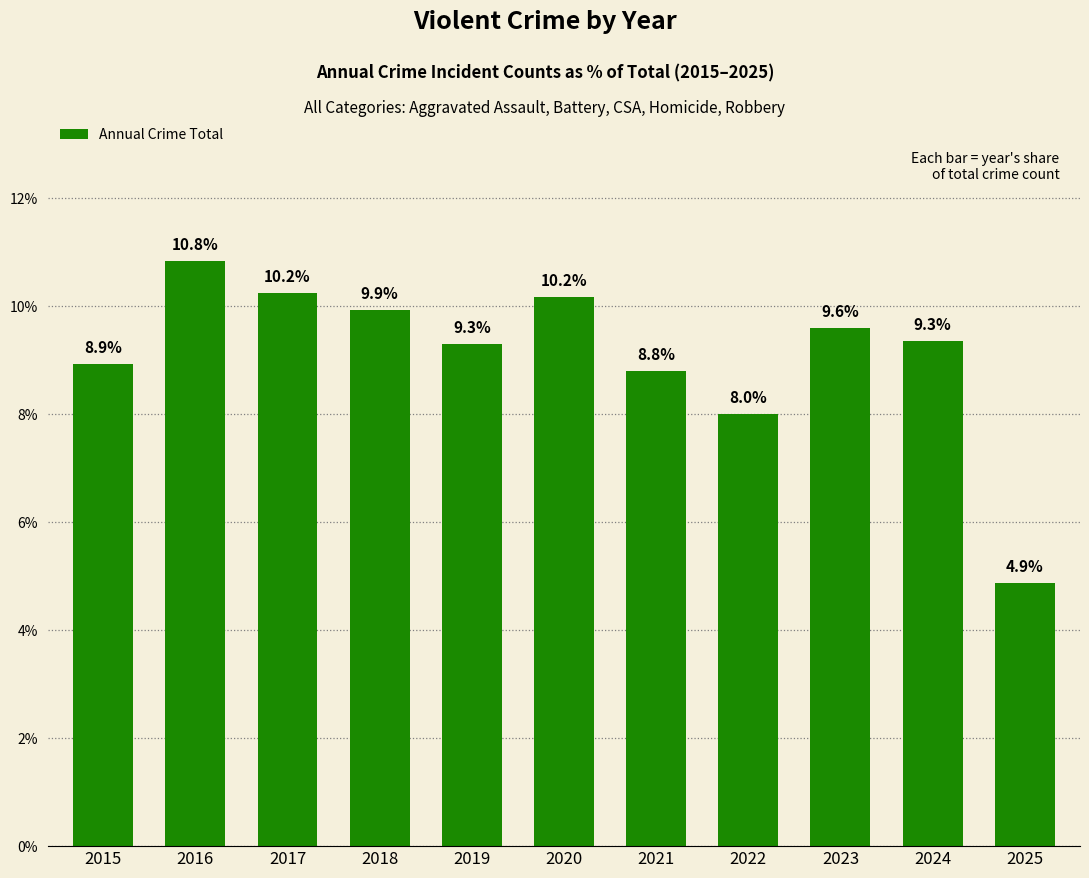

At which category does the chart reach its peak across all series?

2016